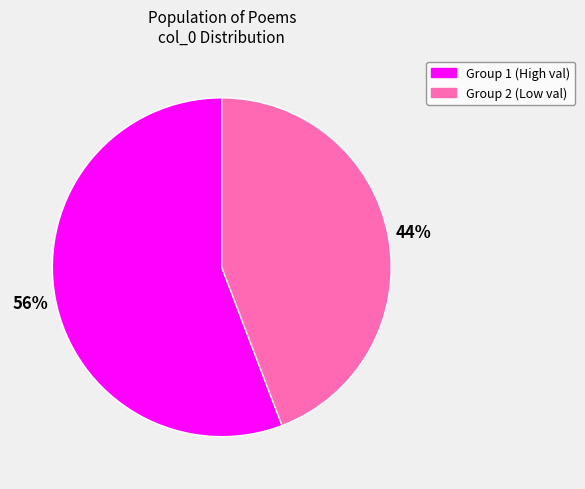

Does any single category account for the majority?

Yes